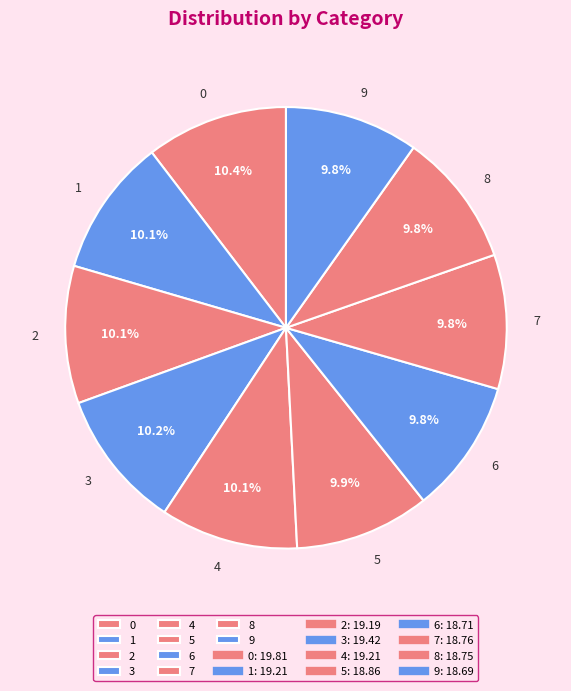

What is the total percentage of 1 and 5?

20.0%